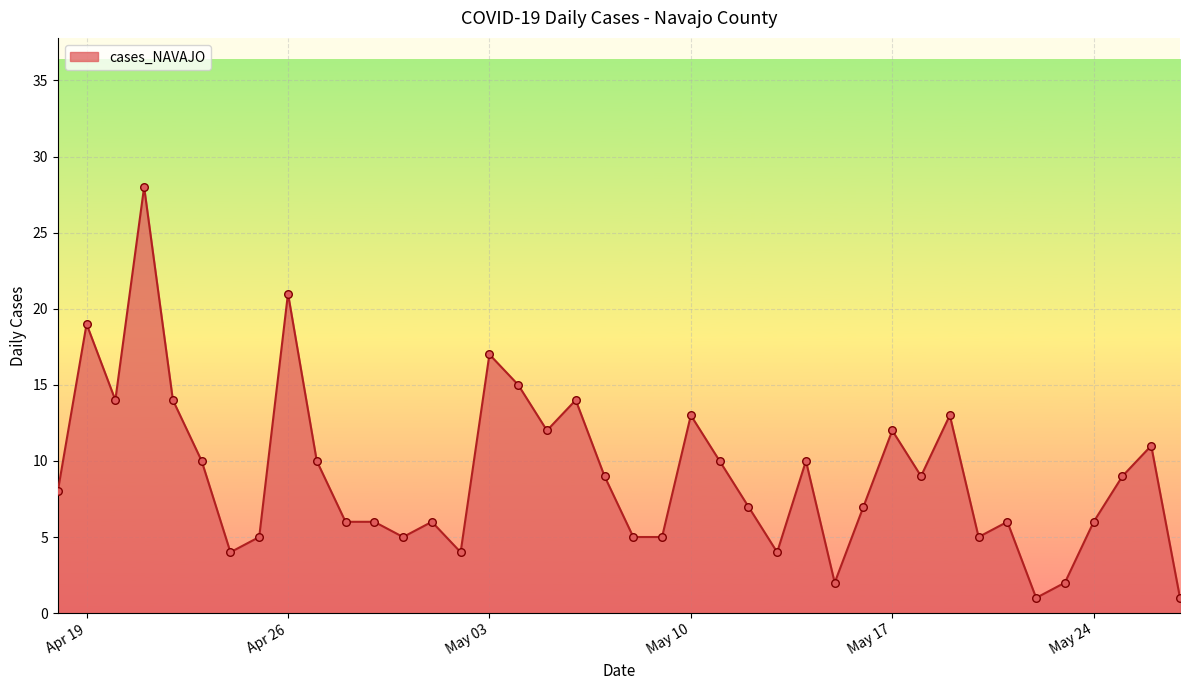

What is the maximum value shown in the chart?

28